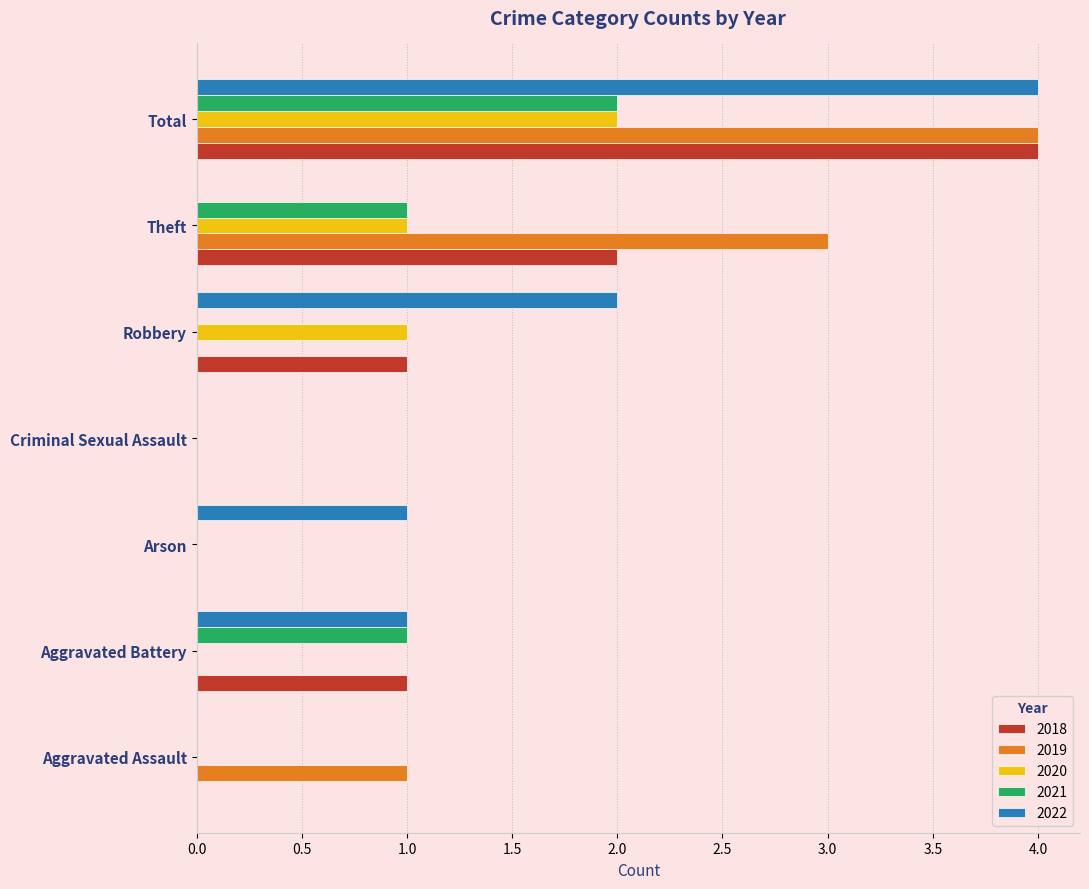

At which category is the sum across all series the highest?

Total